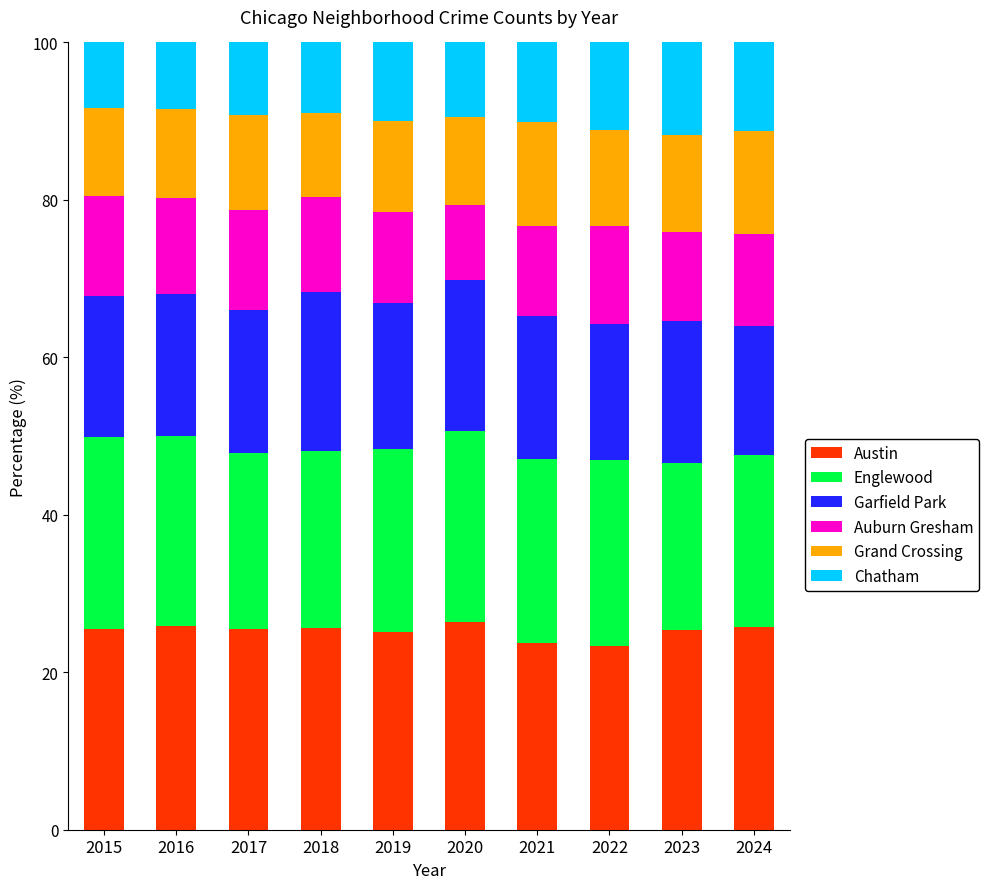

Does the chart contain stacked bars?

Yes